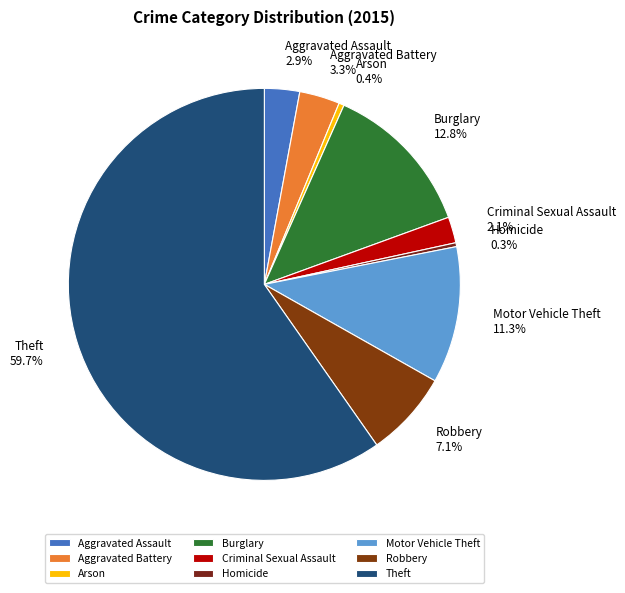

Which category has the biggest portion of the pie?

Theft